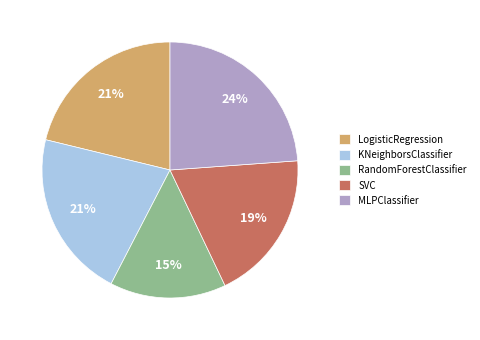

Combined, do LogisticRegression and RandomForestClassifier account for over 50%?

No